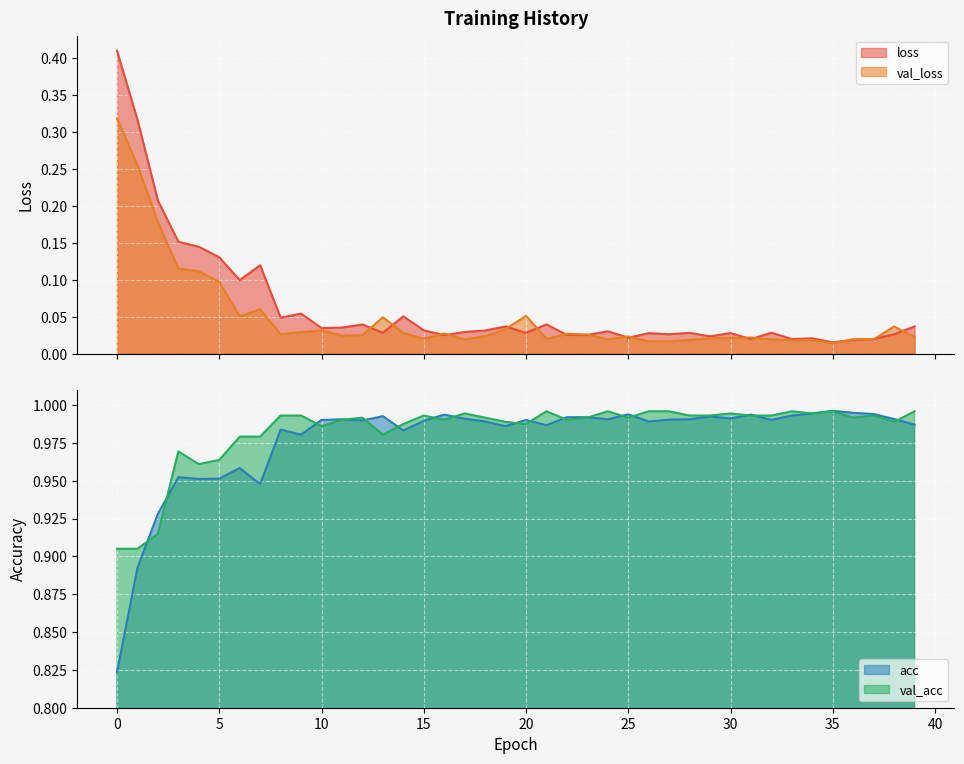

At which label does acc reach its peak?

35